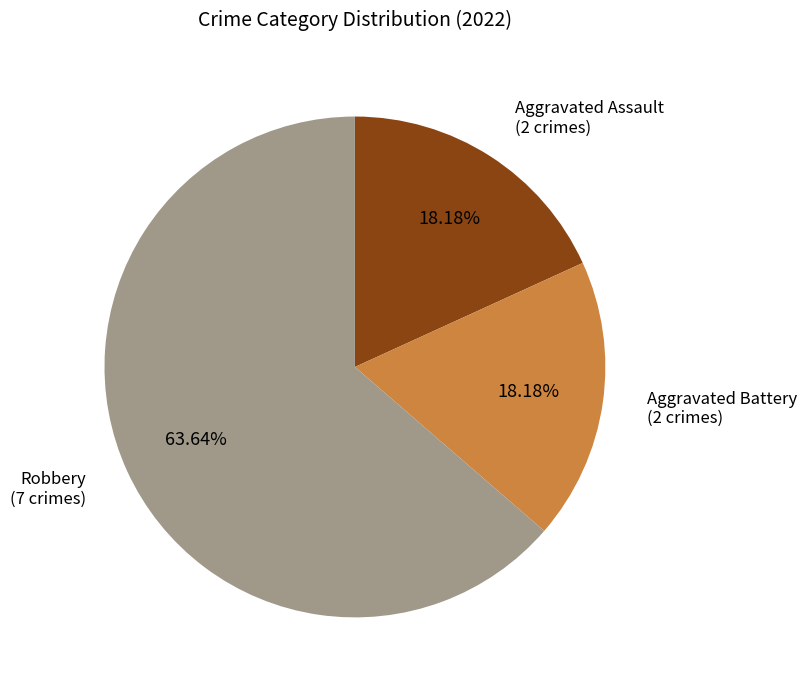

To the nearest percent, what is the average slice percentage?

33%